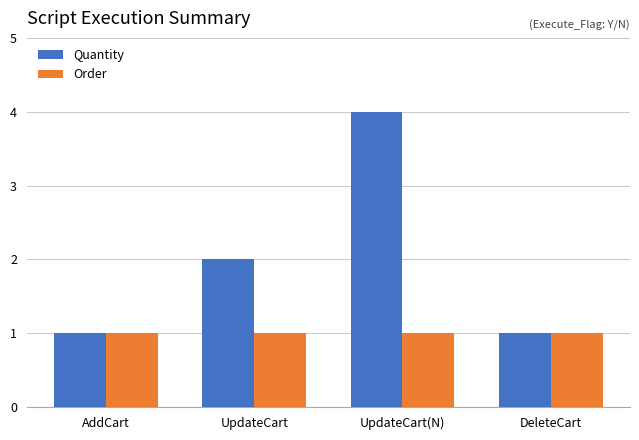

What is the greatest value displayed?

4